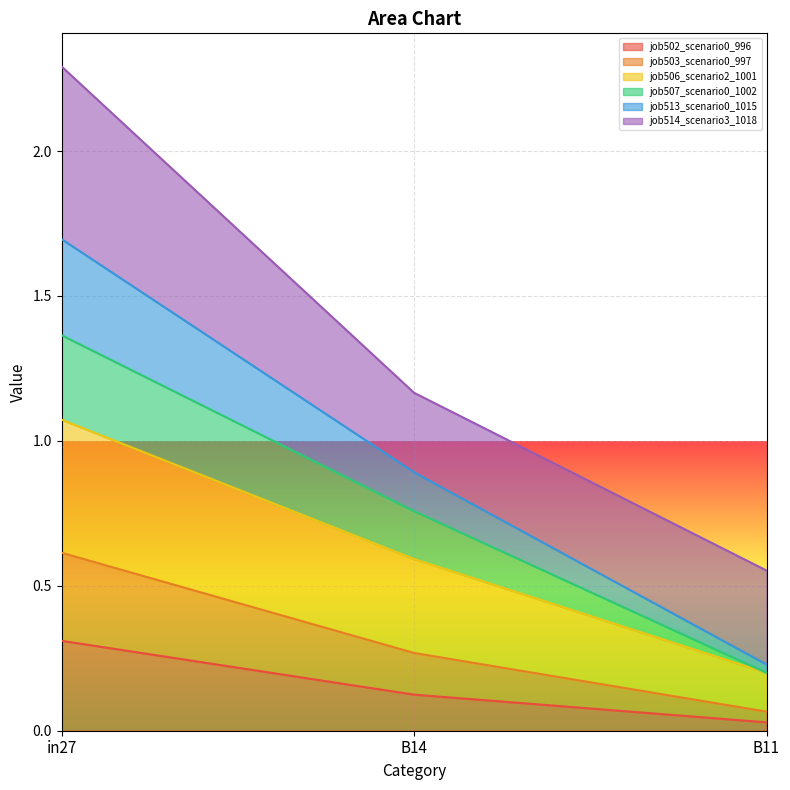

Rank the categories by job506_scenario2_1001 value from lowest to highest.

B11, B14, in27